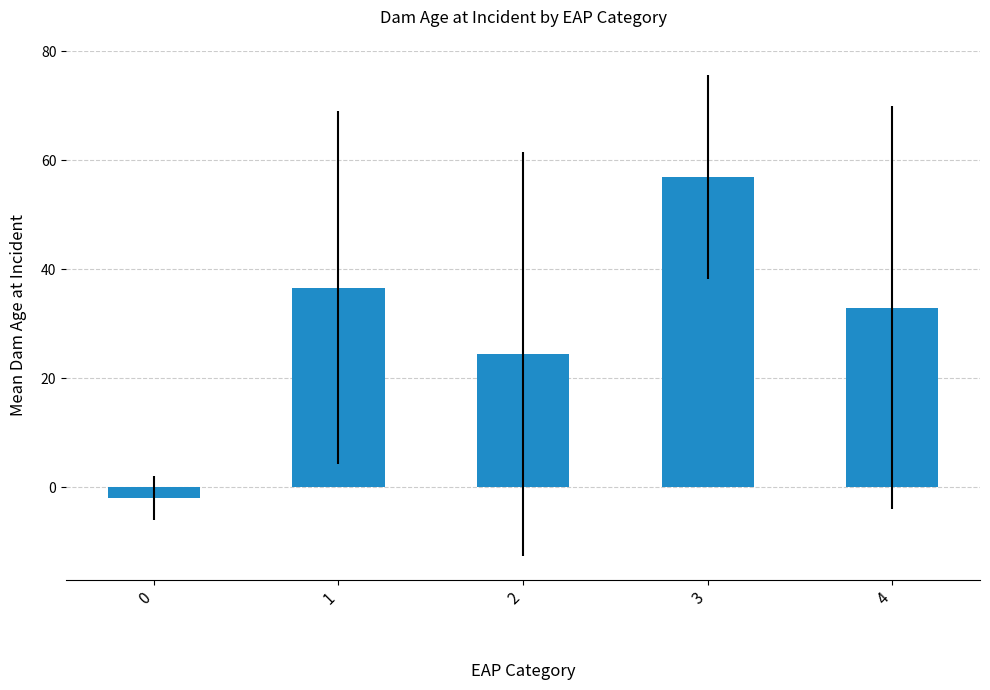

What is the value of the 5th bar from the left?

33.0